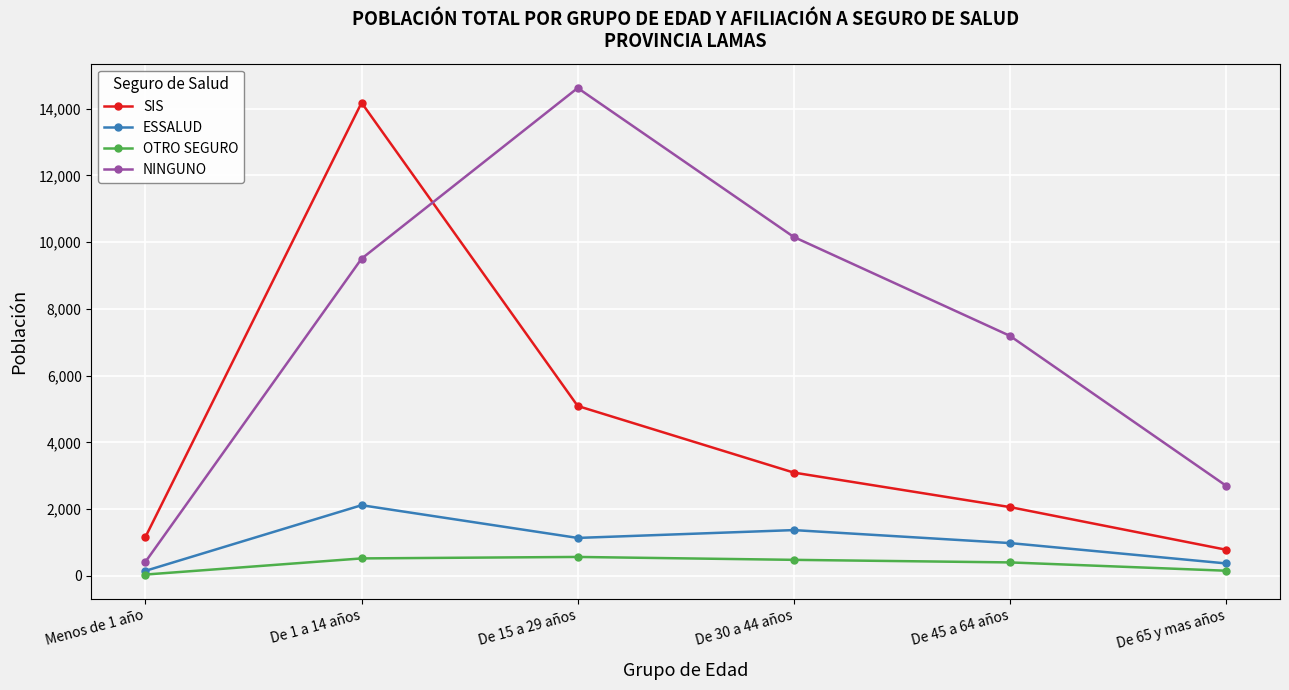

How many interior local peaks does the NINGUNO series have?

1